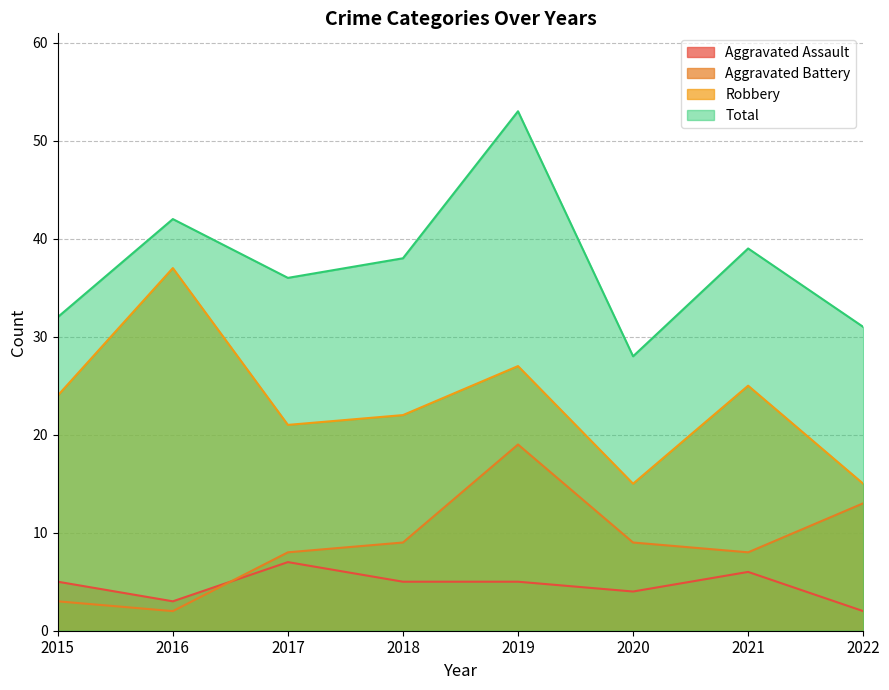

What is the difference between the maximum and minimum values in the Total series?

25